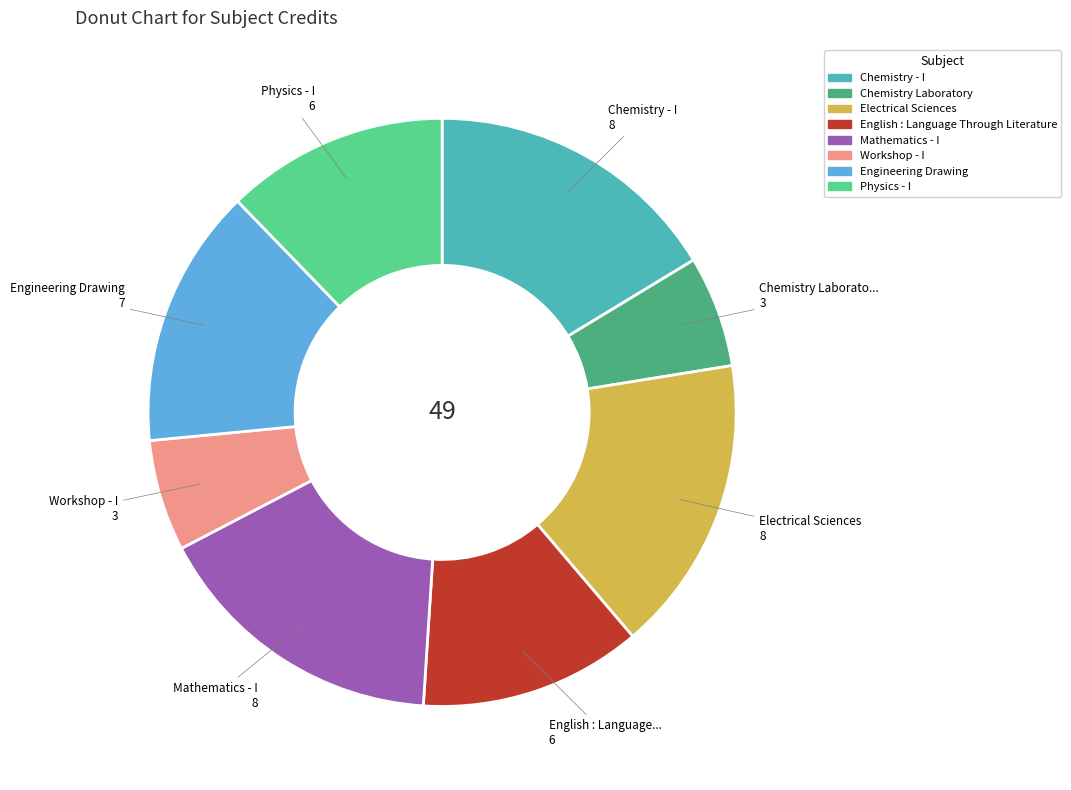

Combined, do Electrical Sciences and Chemistry - I account for over 50%?

No